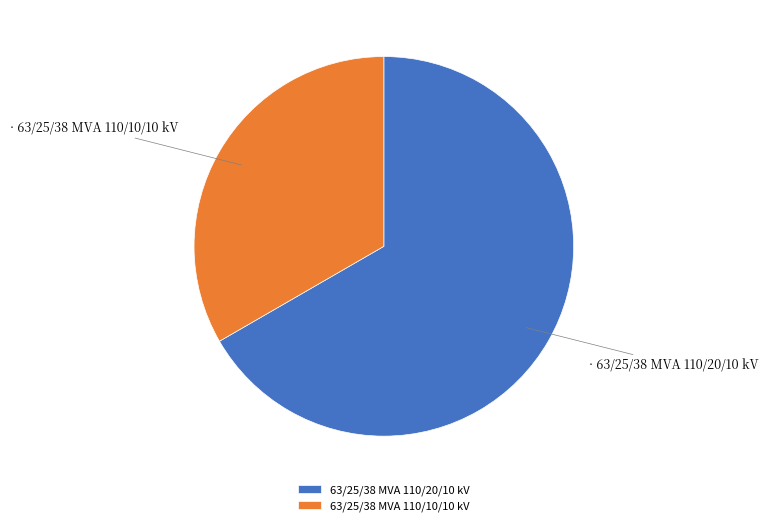

What is the ratio of the value at 63/25/38 MVA 110/20/10 kV to the value at 63/25/38 MVA 110/10/10 kV?

2.0